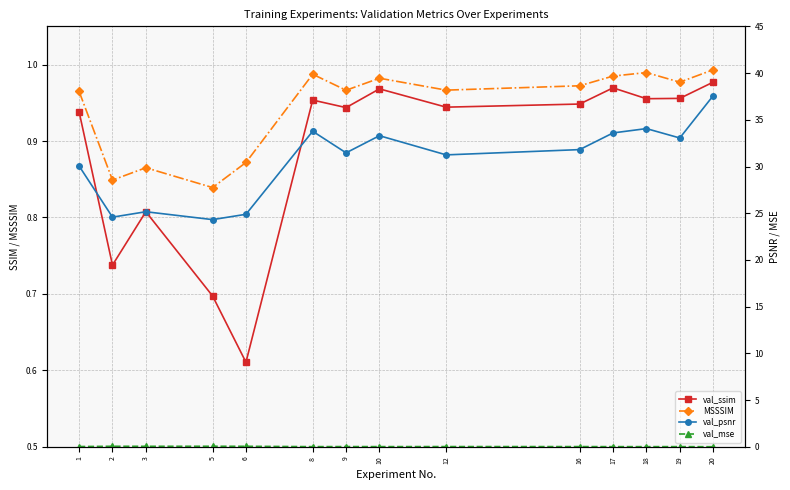

Reading left to right, what are all the values shown in this chart?

val_ssim: 1=0.9	2=0.7	3=0.8	5=0.7	6=0.6	8=1.0	9=0.9	10=1.0	12=0.9	16=0.9	17=1.0	18=1.0	19=1.0	20=1.0
MSSSIM: 1=1.0	2=0.8	3=0.9	5=0.8	6=0.9	8=1.0	9=1.0	10=1.0	12=1.0	16=1.0	17=1.0	18=1.0	19=1.0	20=1.0
val_psnr: 1=30.1	2=24.6	3=25.2	5=24.3	6=24.9	8=33.8	9=31.5	10=33.3	12=31.2	16=31.8	17=33.6	18=34.1	19=33.1	20=37.6
val_mse: 1=0.0	2=0.1	3=0.1	5=0.1	6=0.1	8=0.0	9=0.0	10=0.0	12=0.0	16=0.0	17=0.0	18=0.0	19=0.0	20=0.0